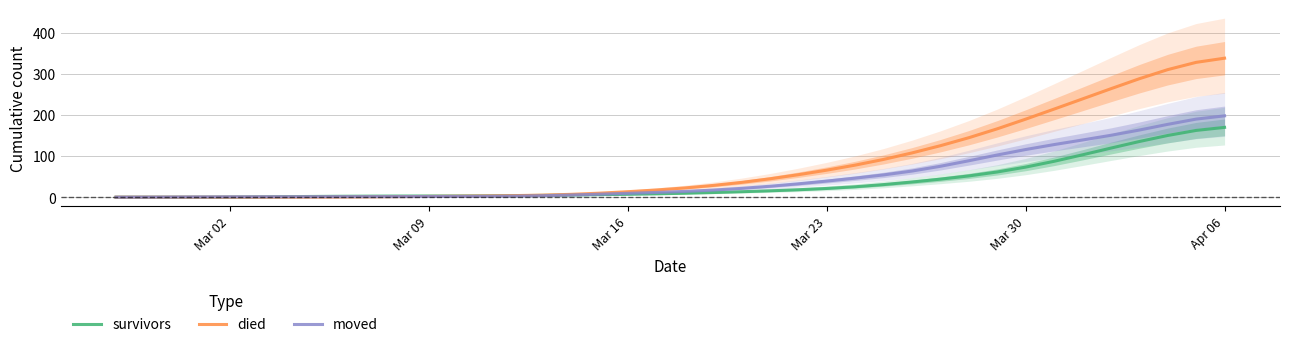

How many values in the moved series exceed 14?

20